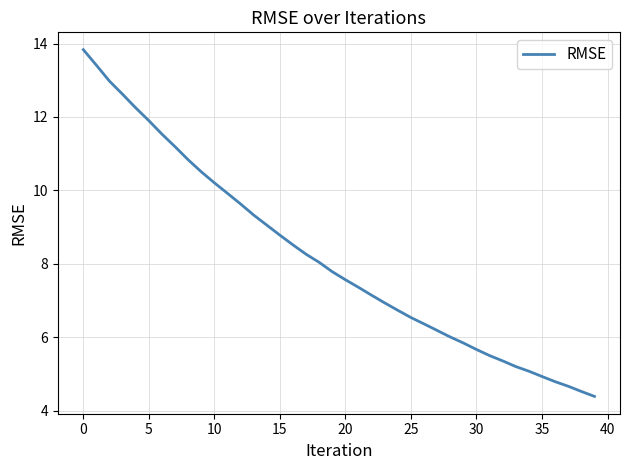

What is the greatest value displayed?

13.8